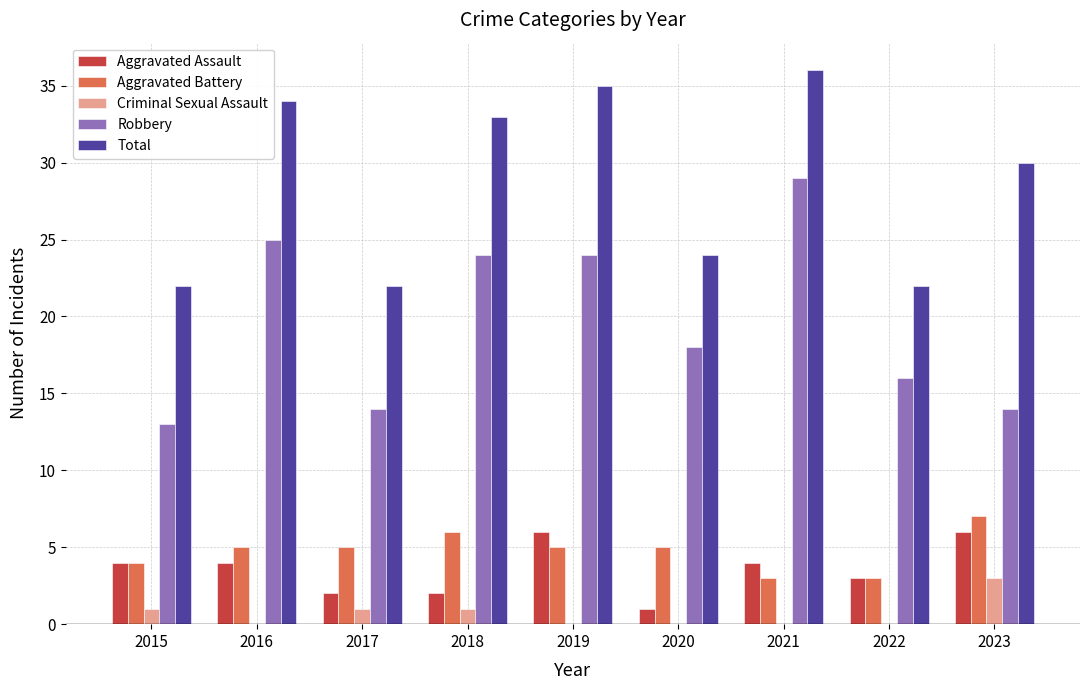

Reading left to right, extract all data points from this chart.

Aggravated Assault: 4	4	2	2	6	1	4	3	6
Aggravated Battery: 4	5	5	6	5	5	3	3	7
Criminal Sexual Assault: 1	0	1	1	0	0	0	0	3
Robbery: 13	25	14	24	24	18	29	16	14
Total: 22	34	22	33	35	24	36	22	30